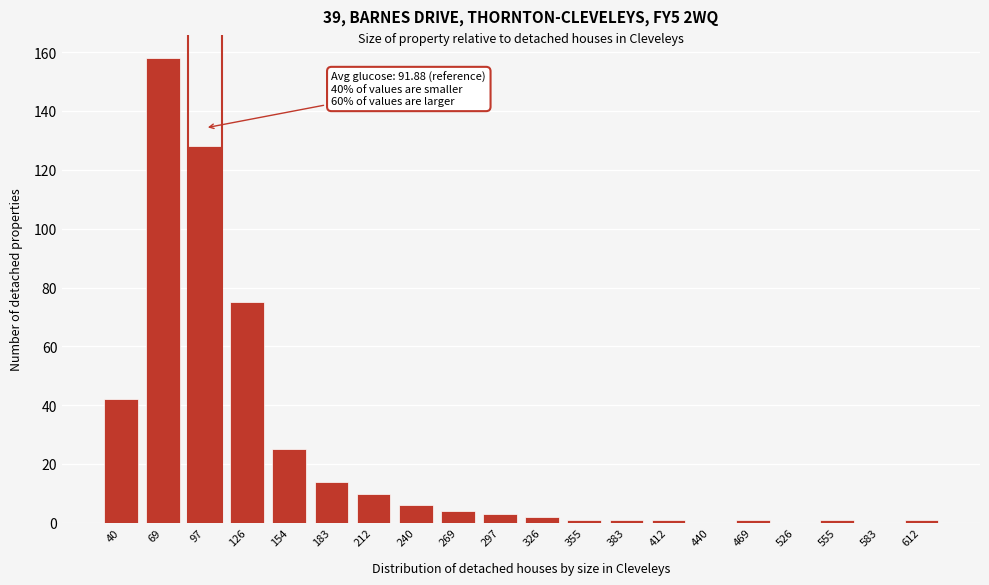

Reading right to left, extract all data points from this chart.

612=1	583=0	555=1	526=0	469=1	440=0	412=1	383=1	355=1	326=2	297=3	269=4	240=6	212=10	183=14	154=25	126=75	97=128	69=158	40=42